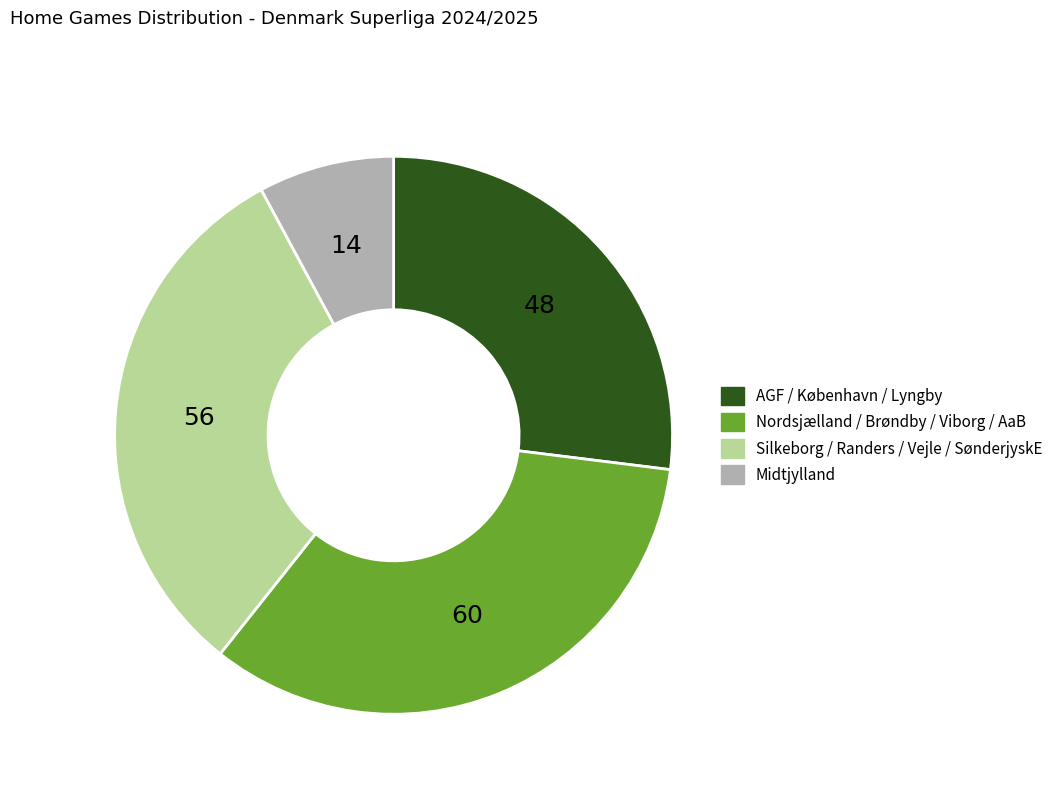

Does any single category account for the majority?

No